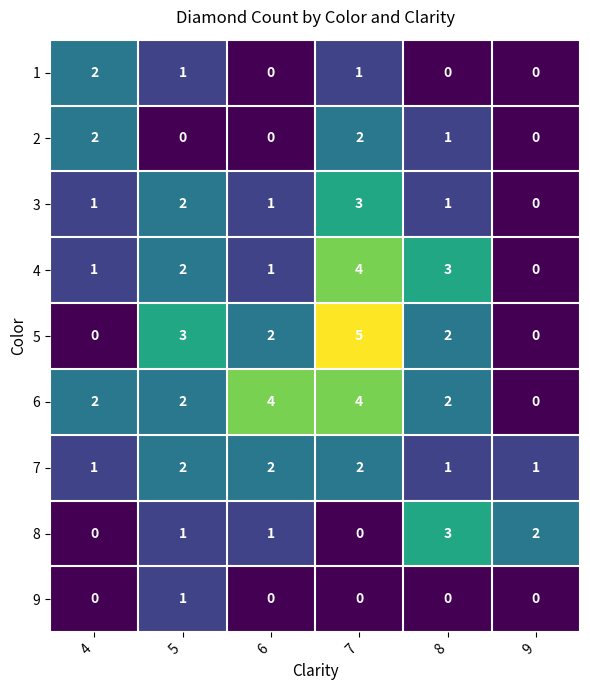

Which series changed the most between 5 and 8?

8